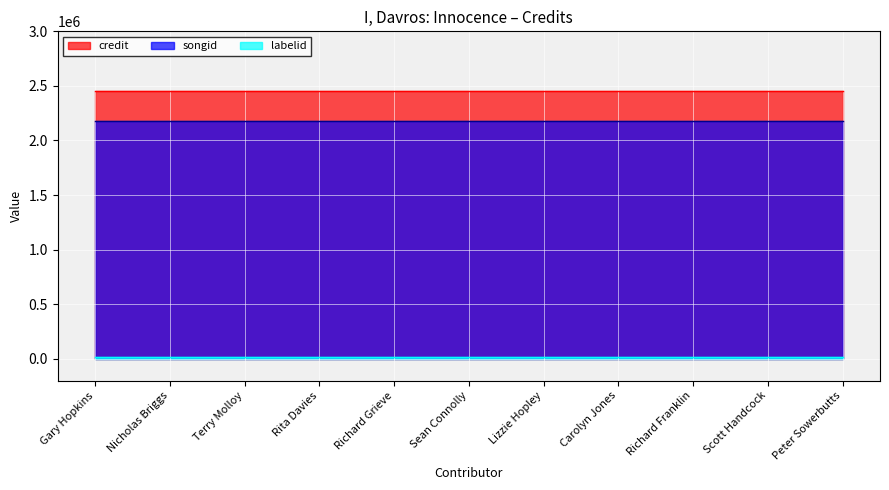

What is the label of the 6th point from the right?

Sean Connolly